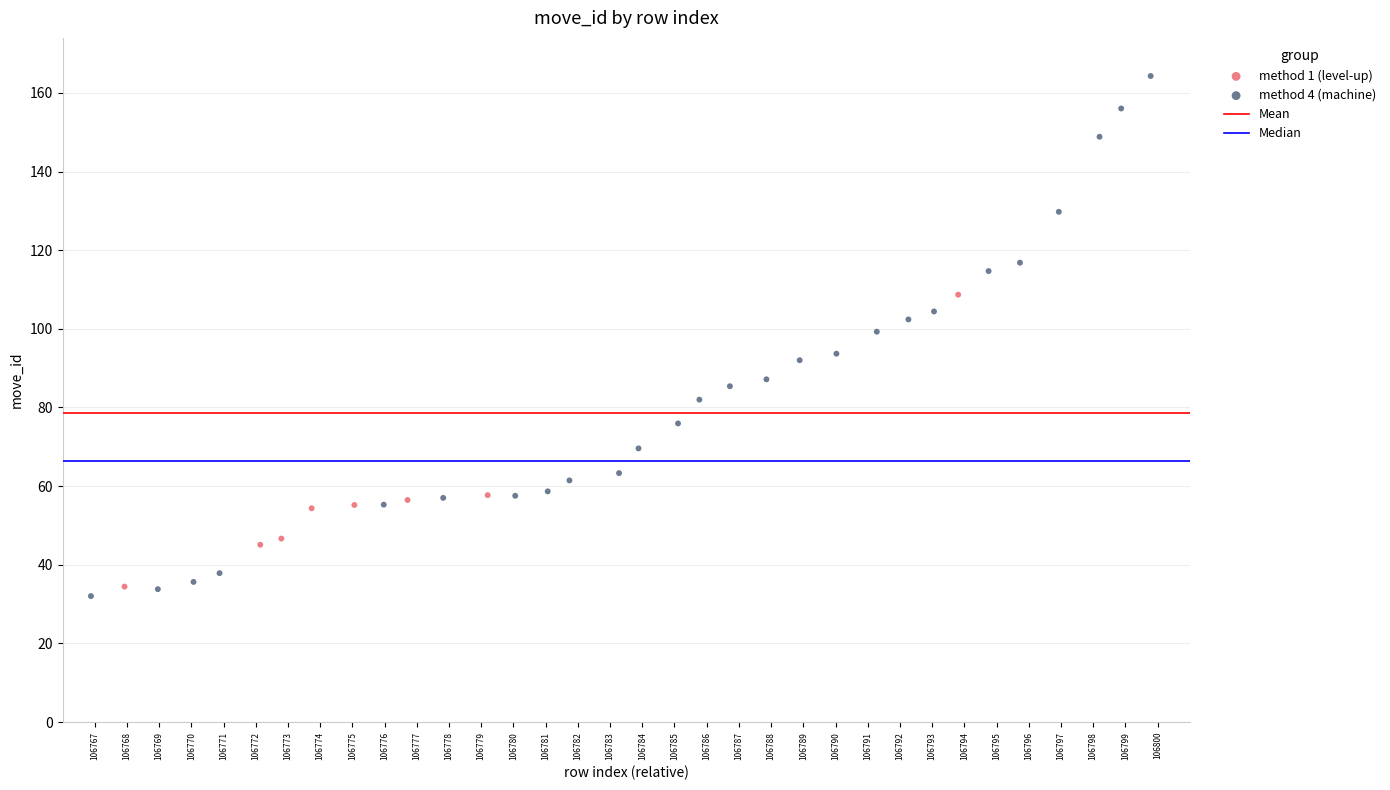

Which series has the widest spread of Y values?

method 4 (machine)